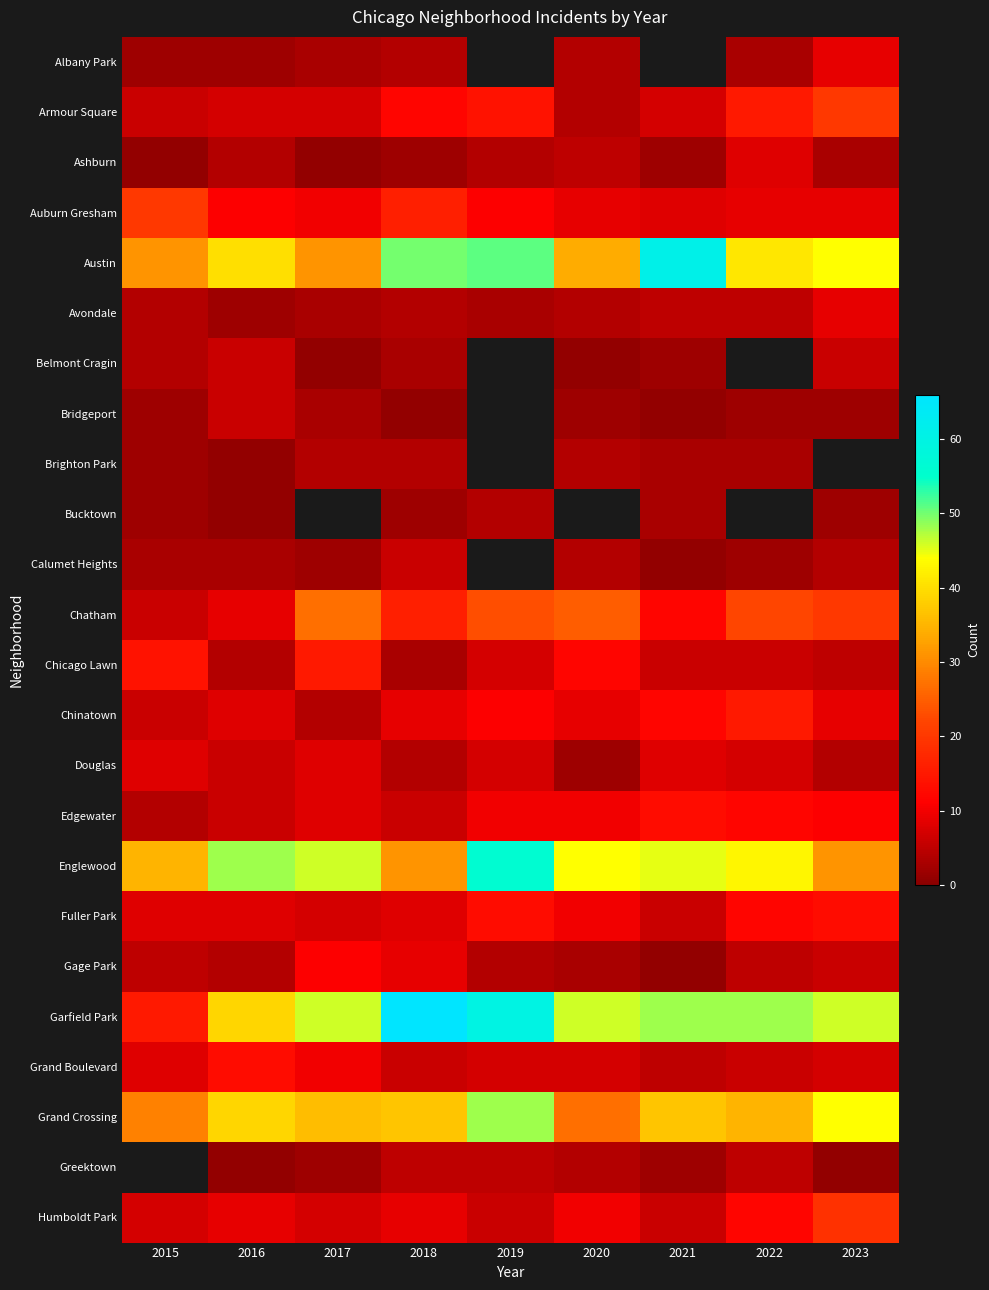

Is it true that Auburn Gresham equals 16.5 at 2019?

False